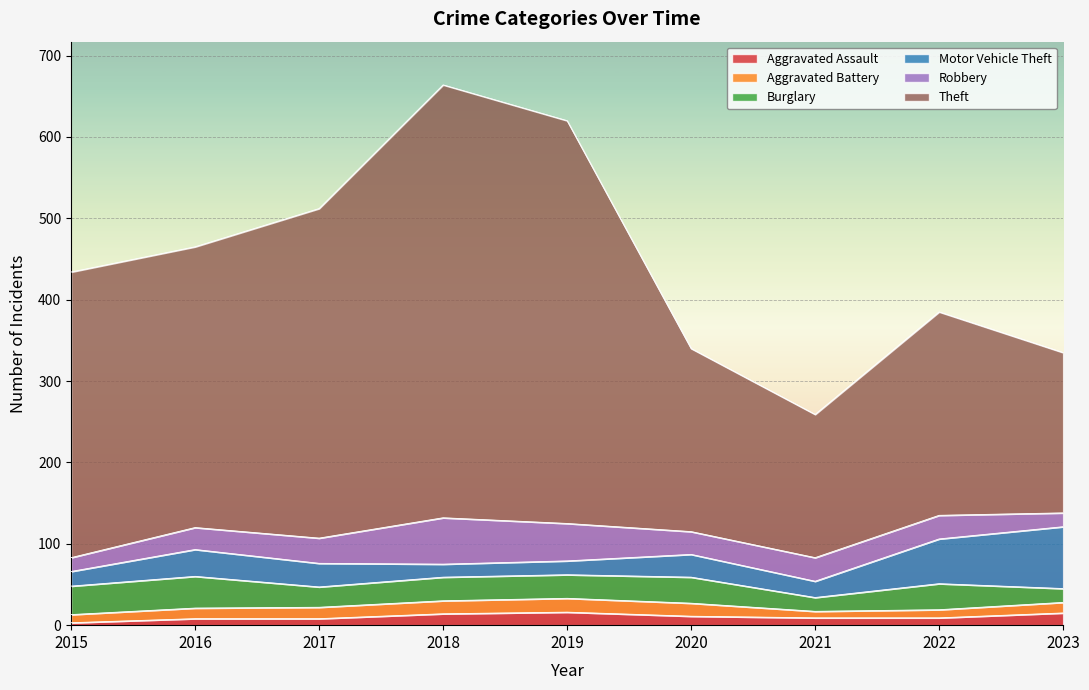

What value does the Aggravated Battery series have at 2015?

10